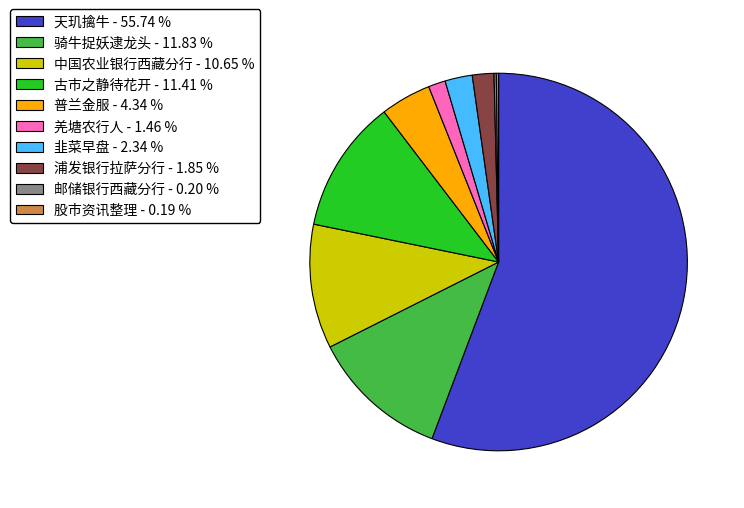

Between 普兰金服 - 4.34 % and 古市之静待花开 - 11.41 %, which is larger?

古市之静待花开 - 11.41 %